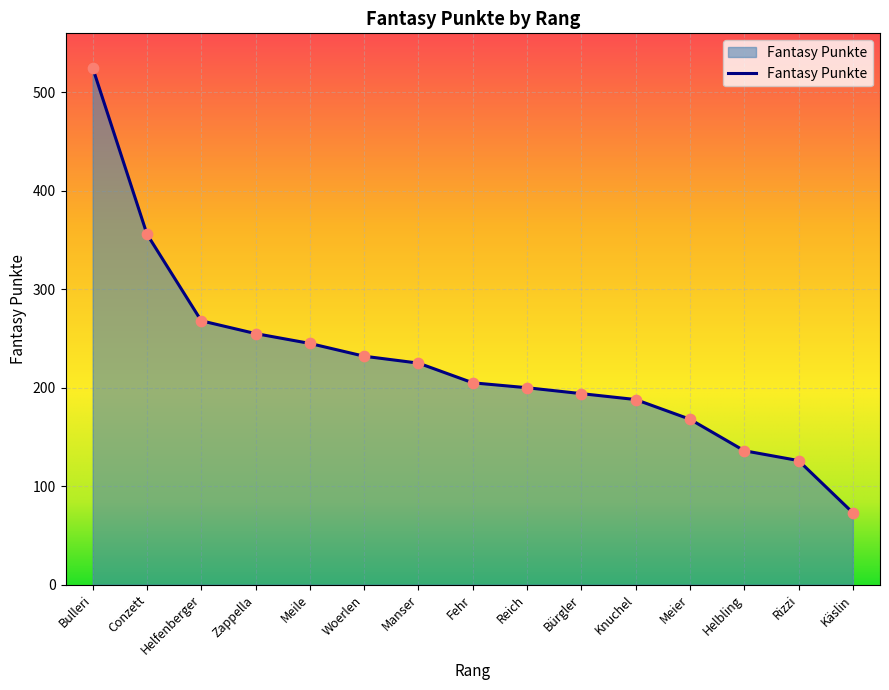

Between Reich and Knuchel, which is larger?

Reich